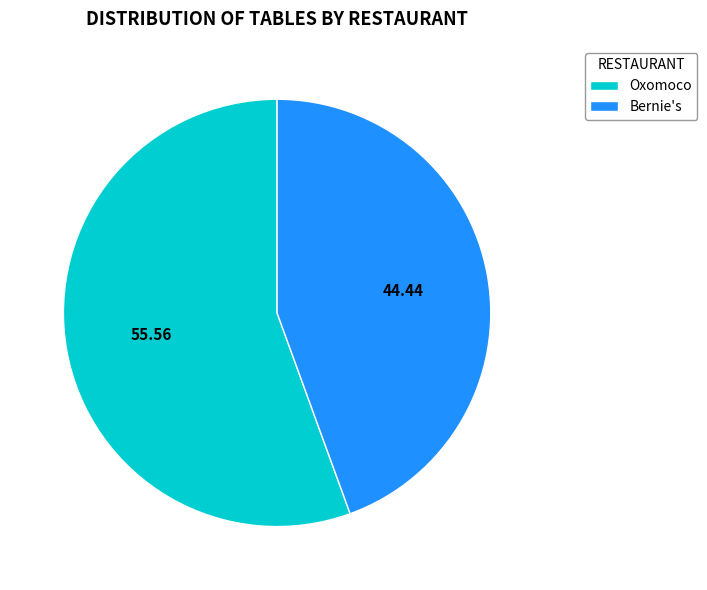

What is the majority slice?

Oxomoco